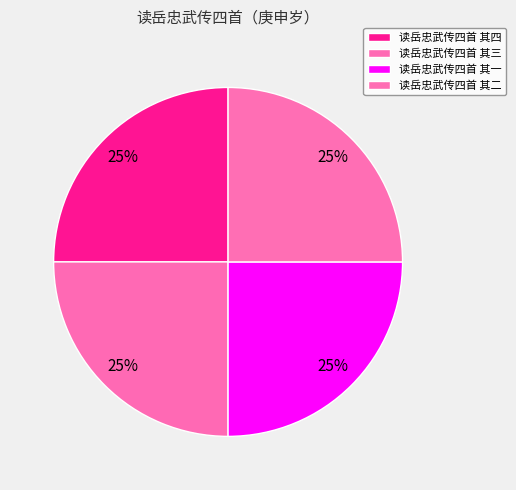

What is the largest slice in the pie chart?

读岳忠武传四首（庚申岁） 其四